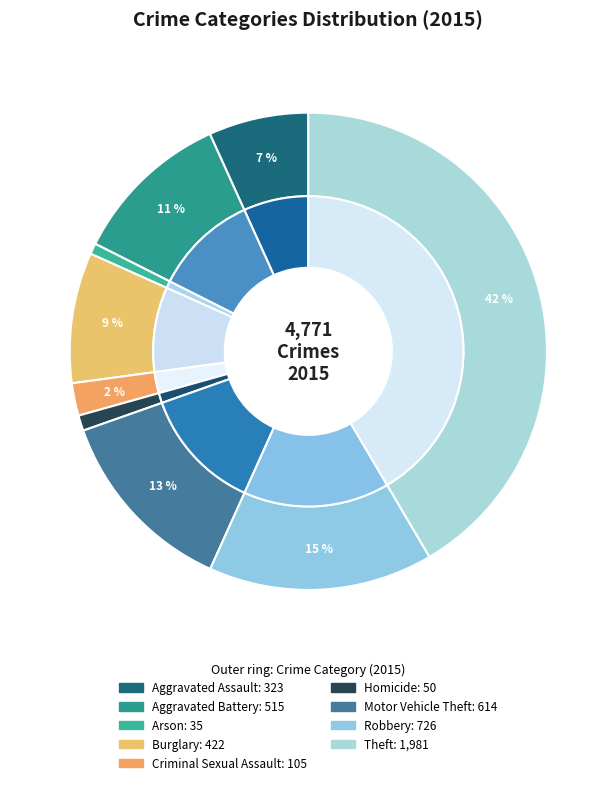

To the nearest percent, what is the average slice percentage?

11%